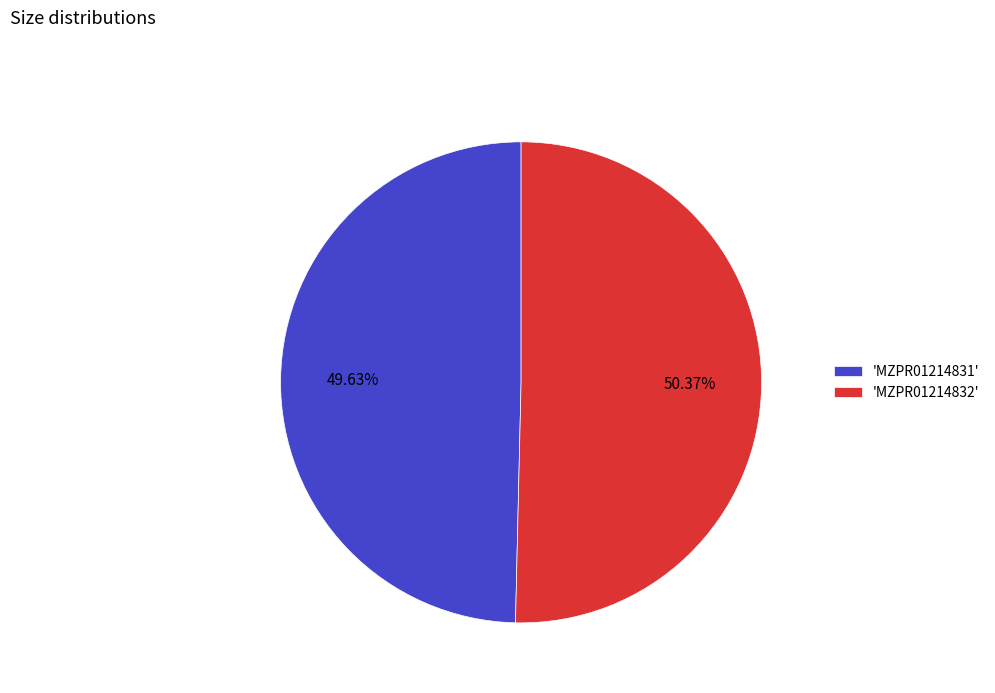

To the nearest percent, what is the difference between the largest and smallest slice percentages?

1%